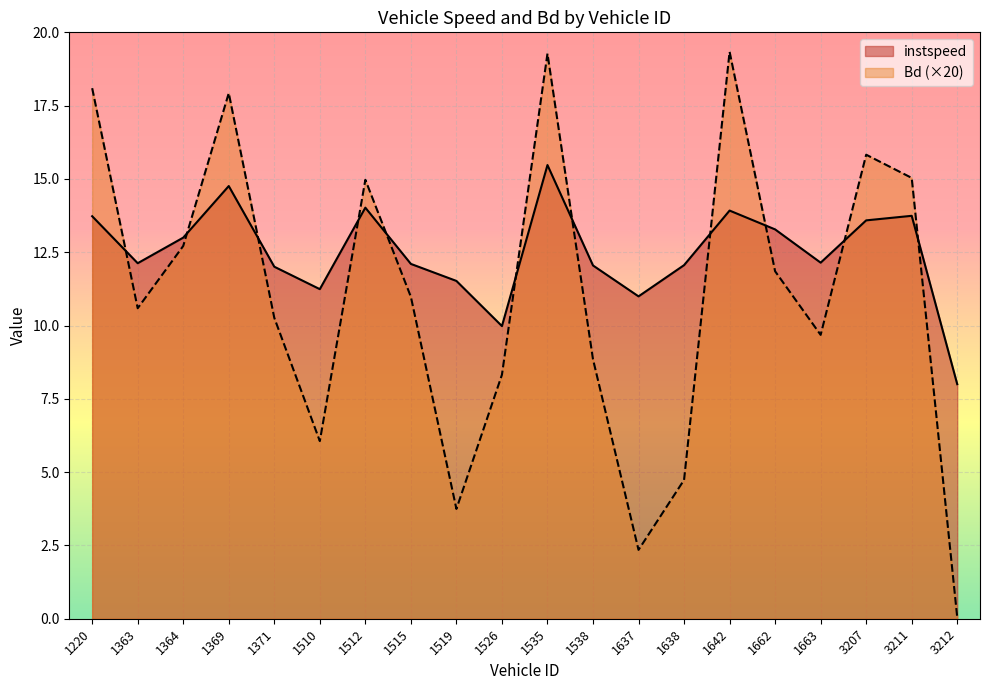

At which category is the sum across all series the highest?

1535